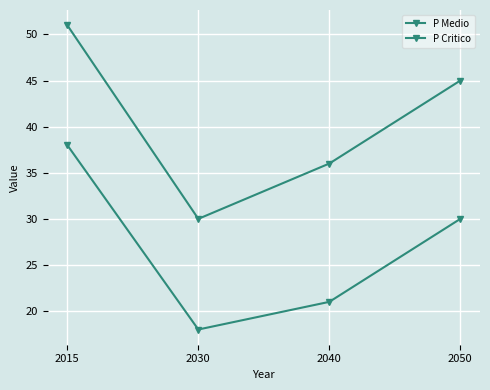

What is the total value across all series at 2015?

89